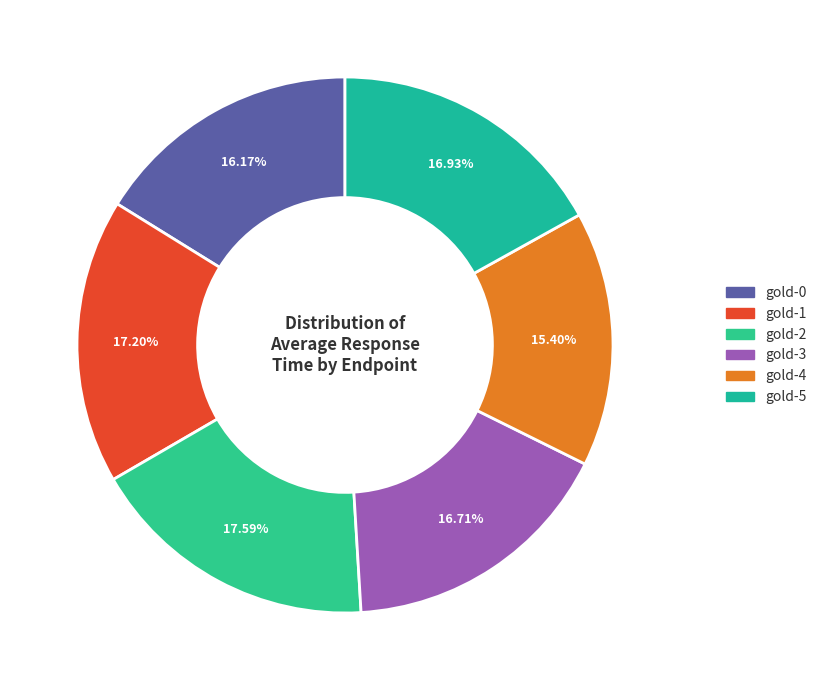

What percentage do gold-2 and gold-3 together represent?

34.3%